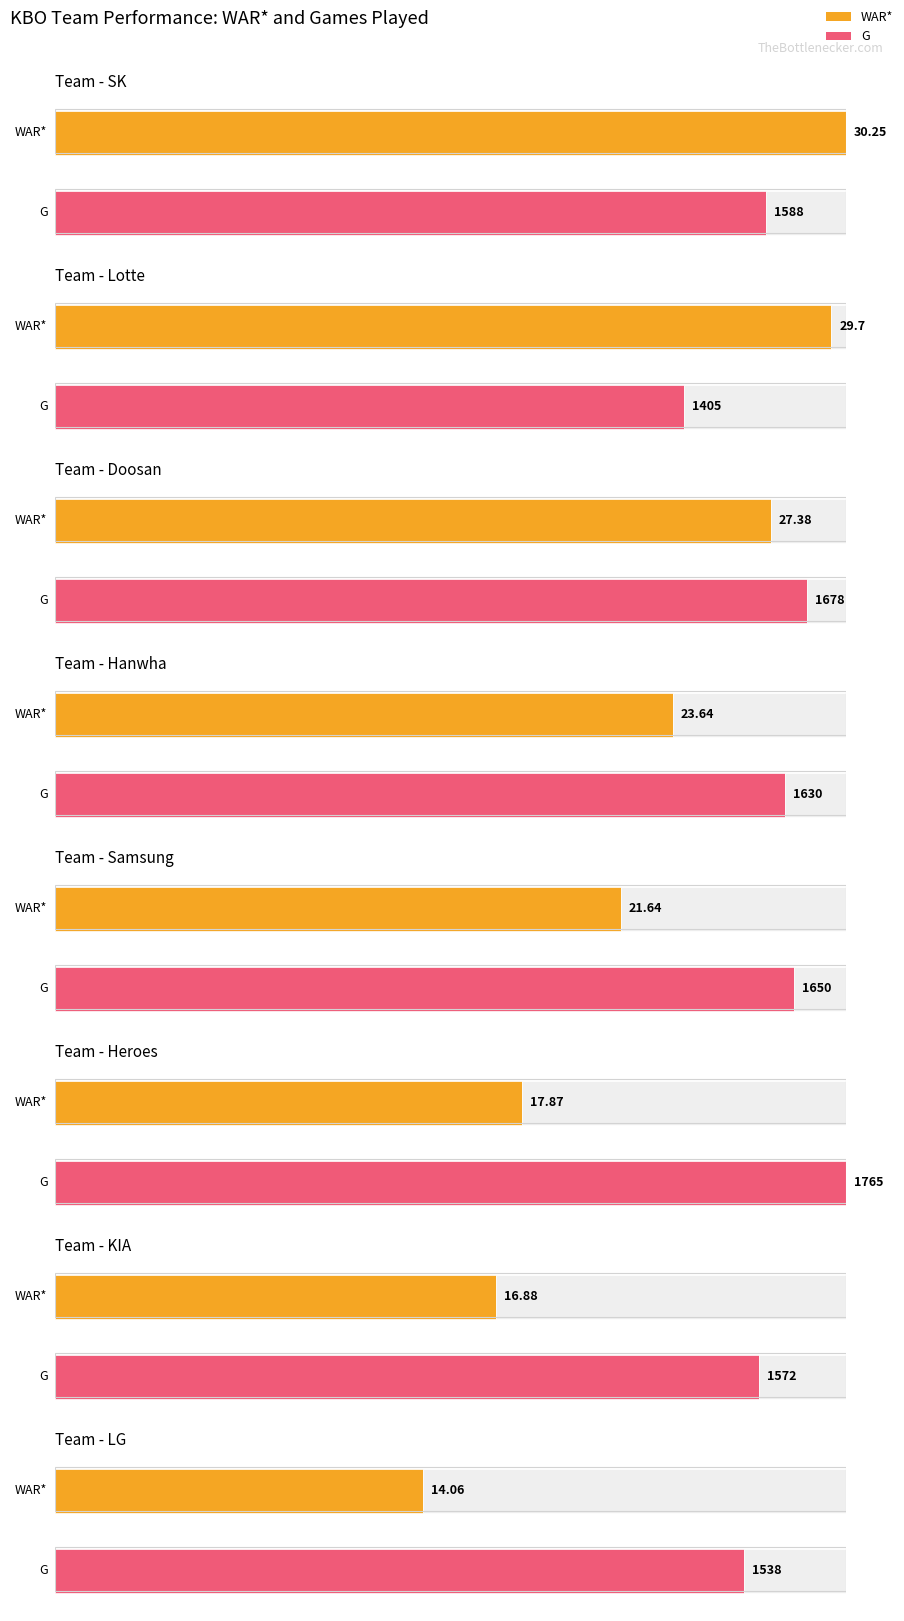

What is the sum of the WAR* values at Doosan and KIA?

44.3